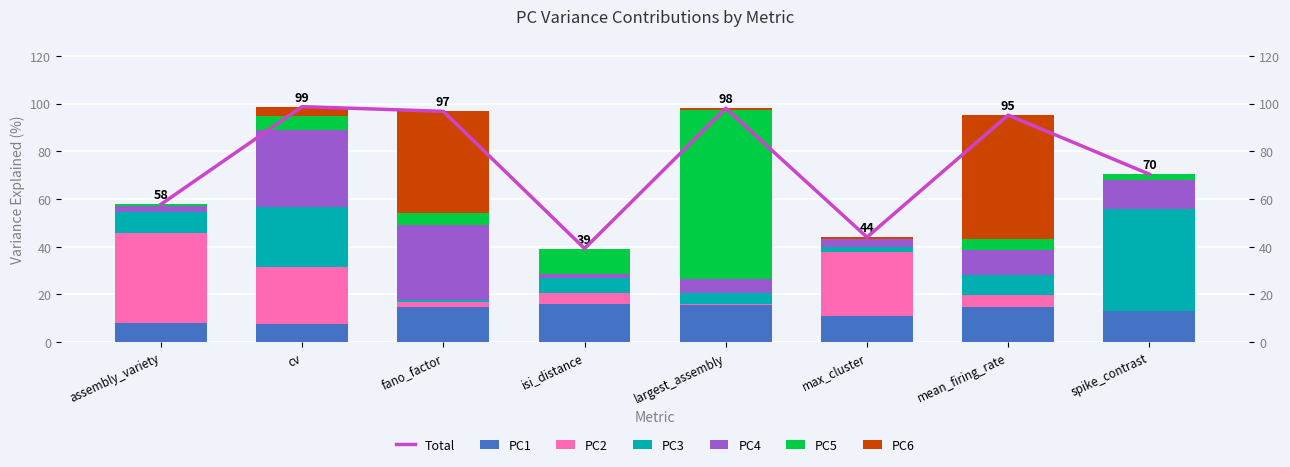

List the labels in order of PC1 value, largest first.

isi_distance, largest_assembly, fano_factor, mean_firing_rate, spike_contrast, max_cluster, assembly_variety, cv